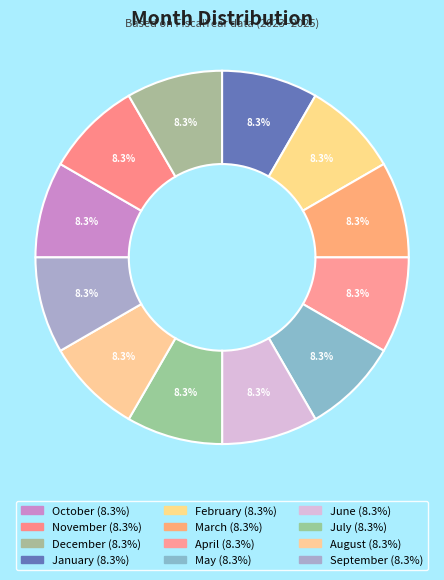

How many slices are in this pie chart?

12